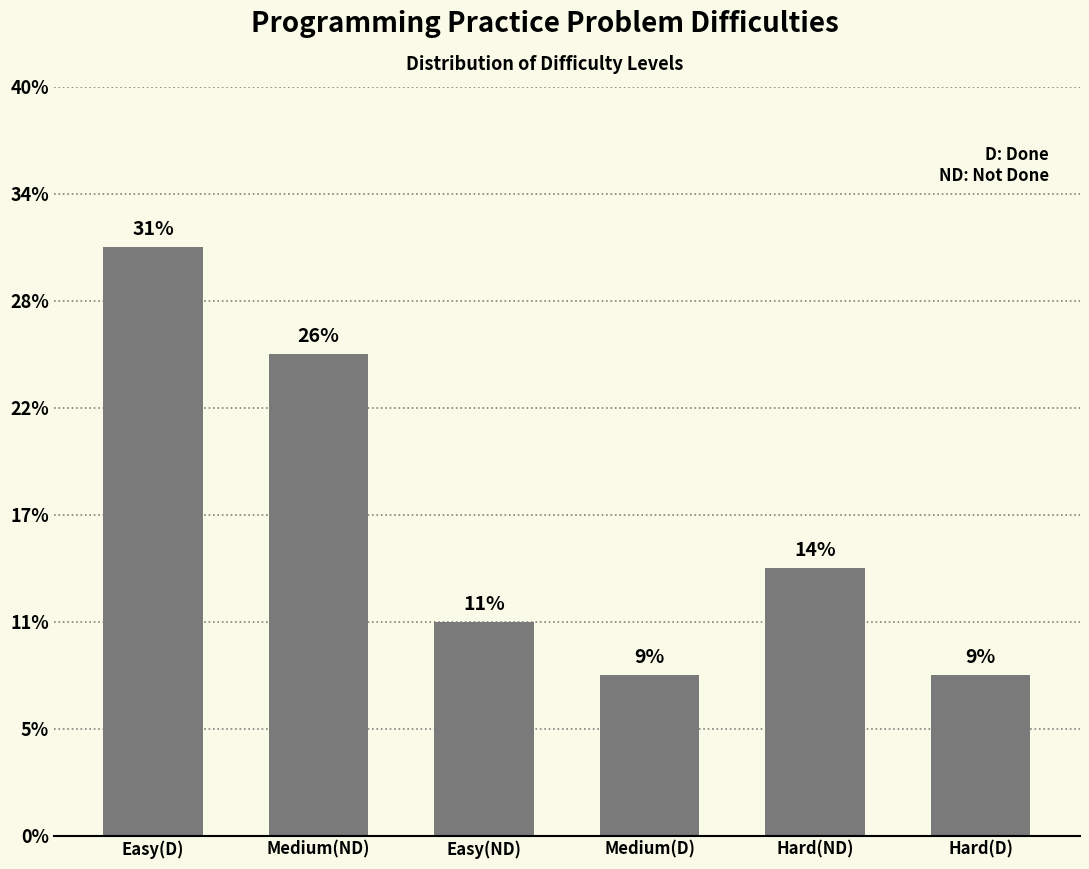

Rank the categories by value from lowest to highest.

Medium(D), Hard(D), Easy(ND), Hard(ND), Medium(ND), Easy(D)